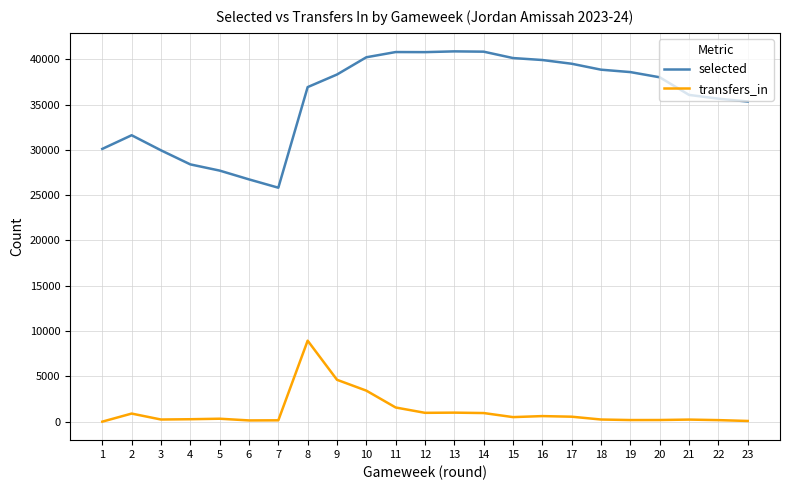

What is the difference between the highest and lowest values at 1?

30105